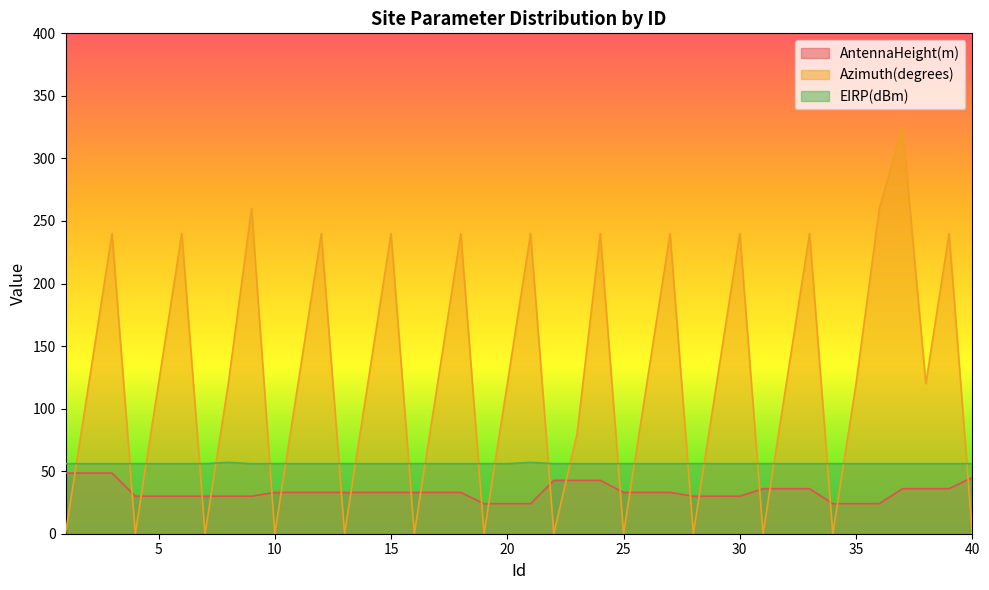

What is the value of the Azimuth(degrees) point at the 3rd from the left?

240.0